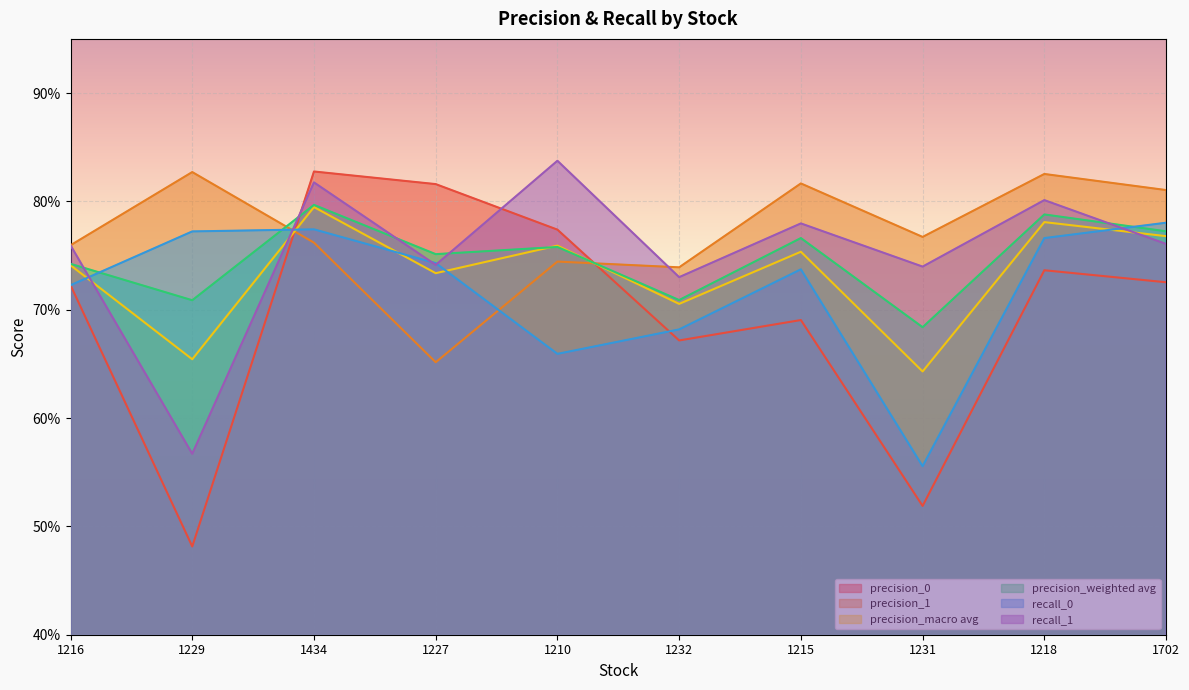

At how many categories does at least one series exceed 0?

10